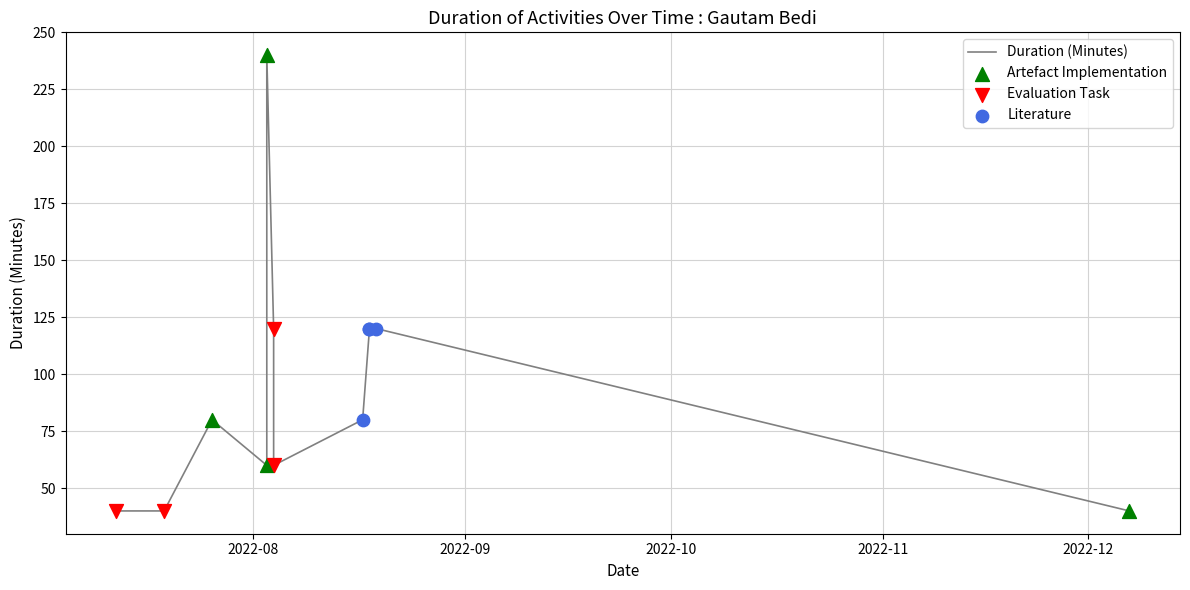

What is the ratio of the value at 2022-08-04 to the value at 2022-12-07?

3.0